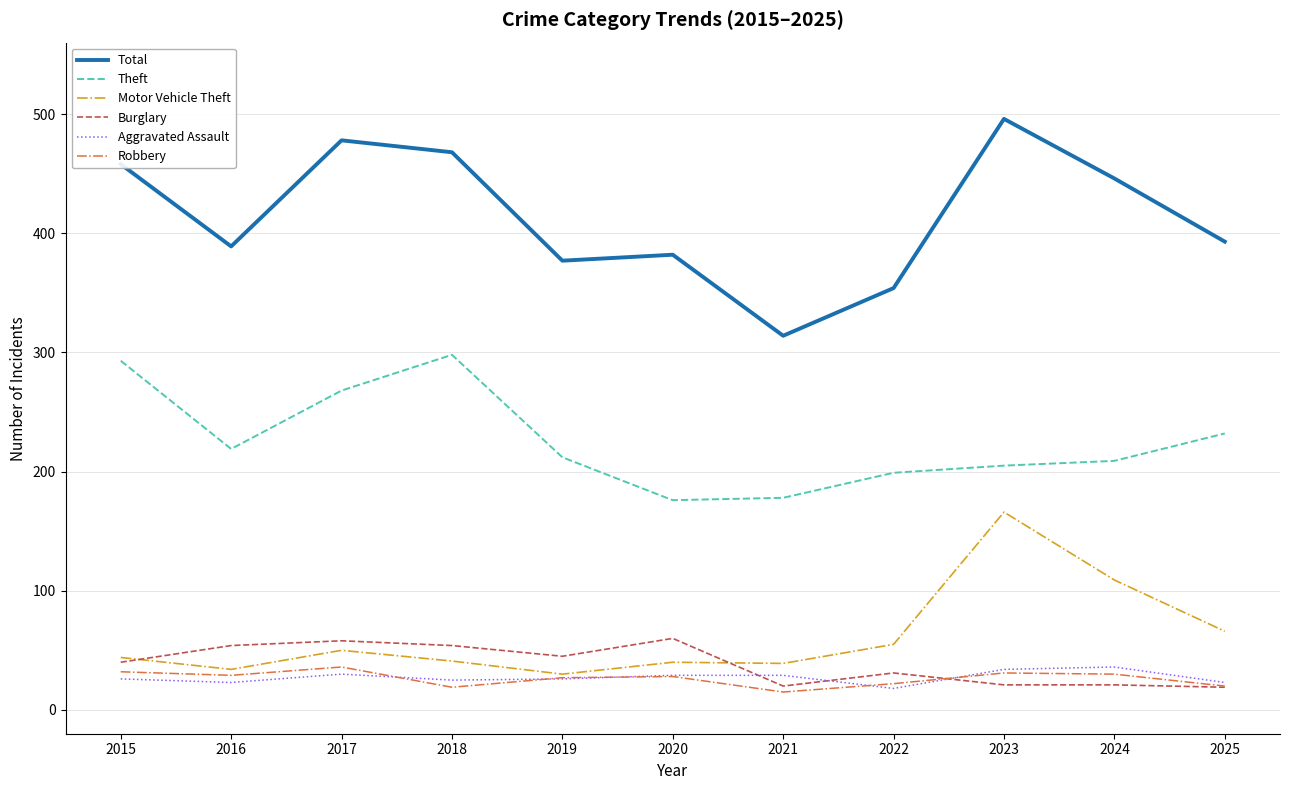

Is it true that Motor Vehicle Theft equals 82 at 2017?

False